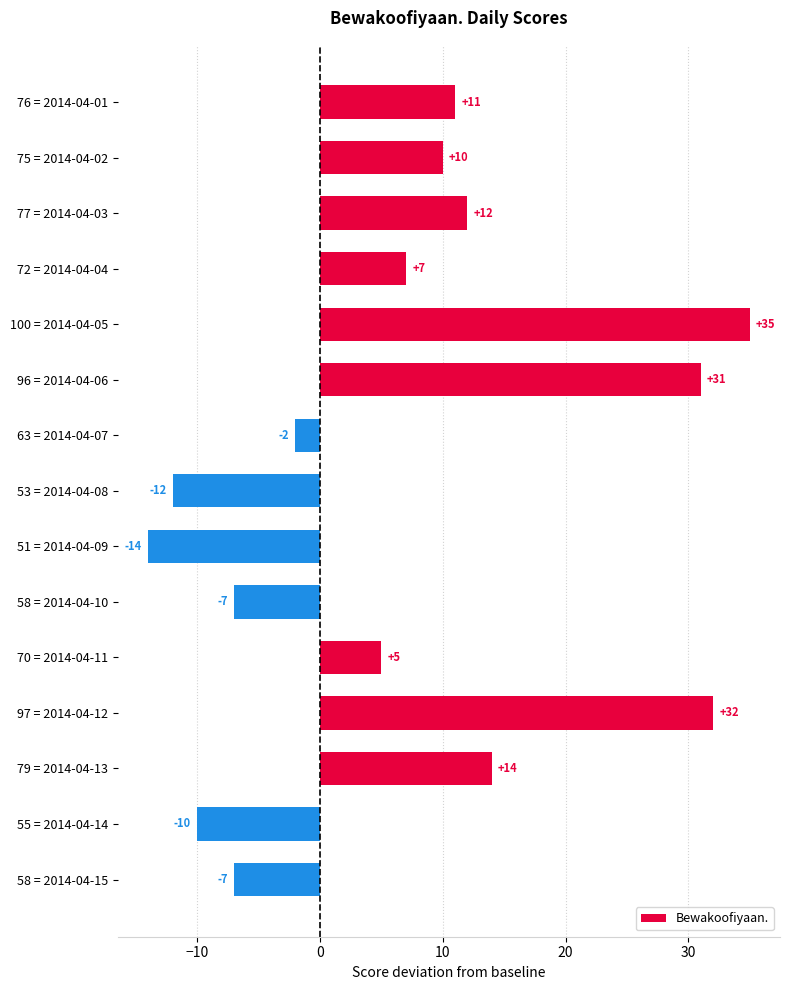

How many bars are there in total?

15